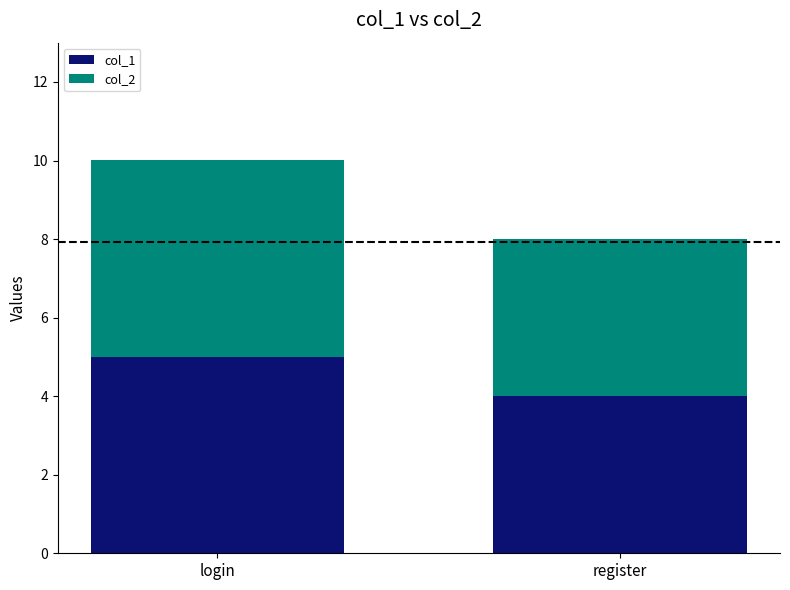

What is the sum of all col_1 values?

9